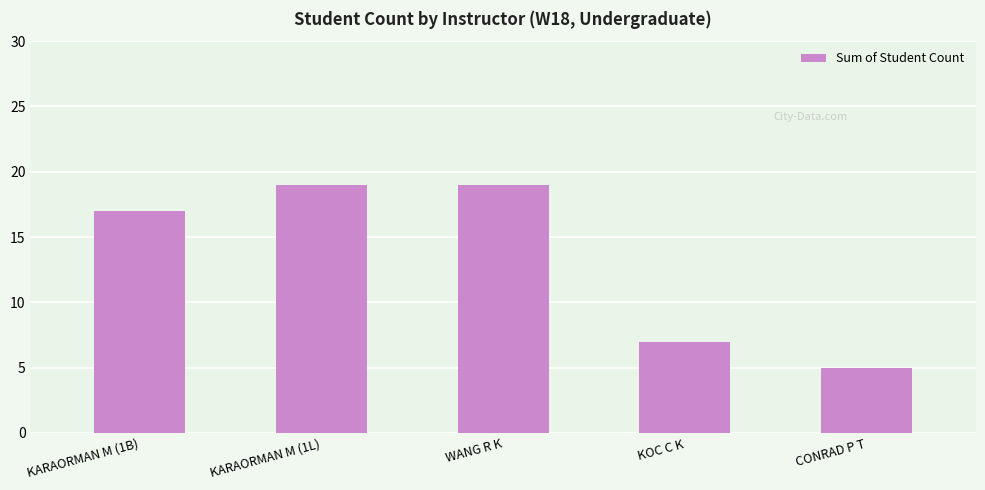

How many bars are there in total?

5